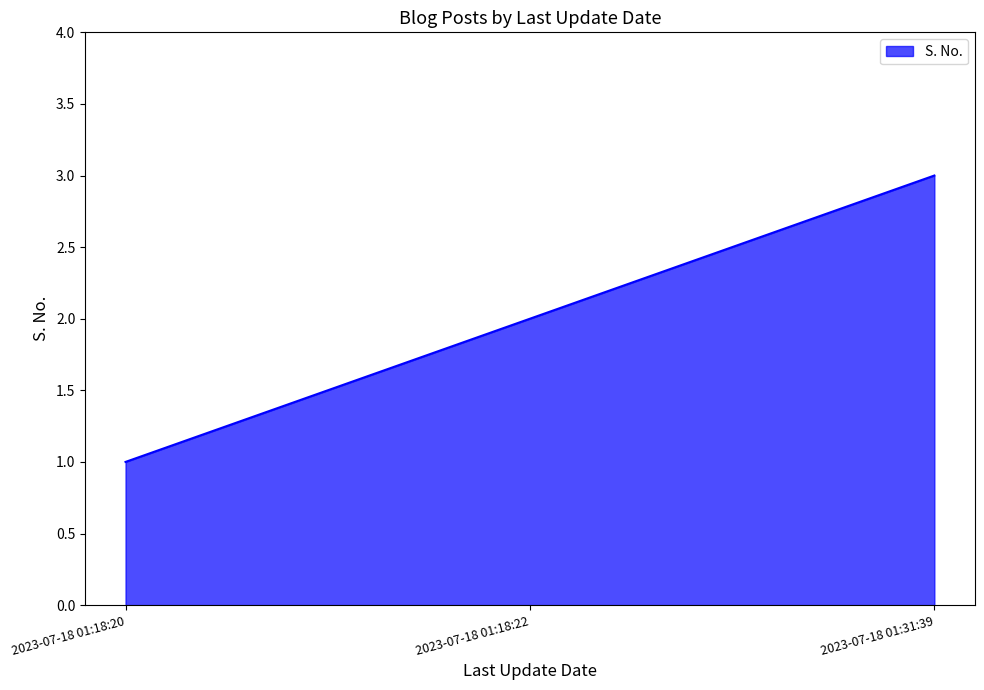

What is the smallest value displayed?

1